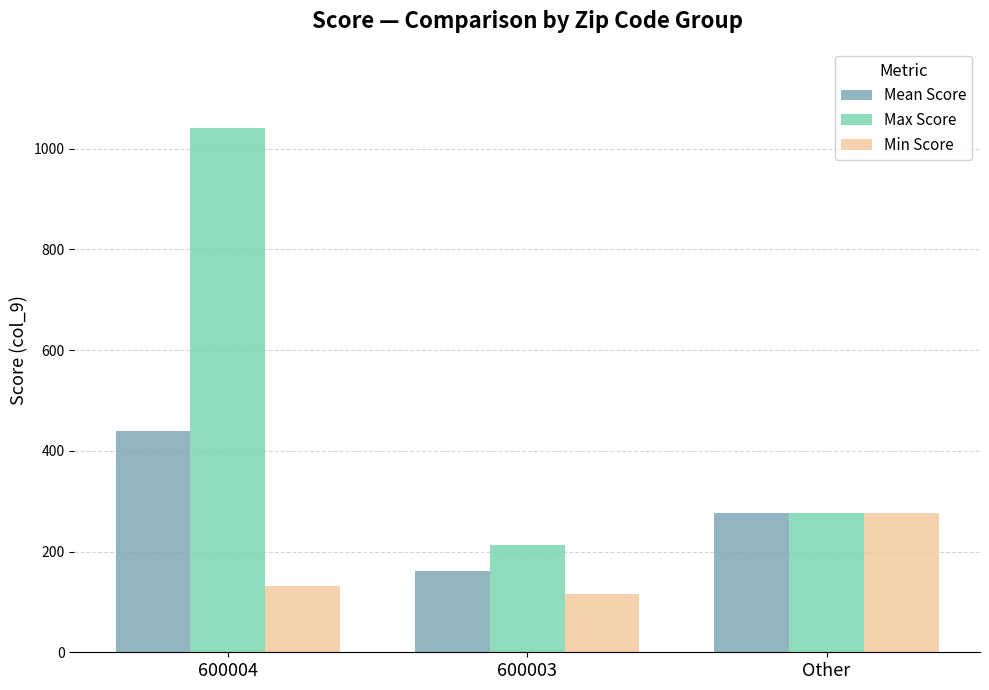

What is the value of the Max Score bar at the 3rd from the left?

276.0